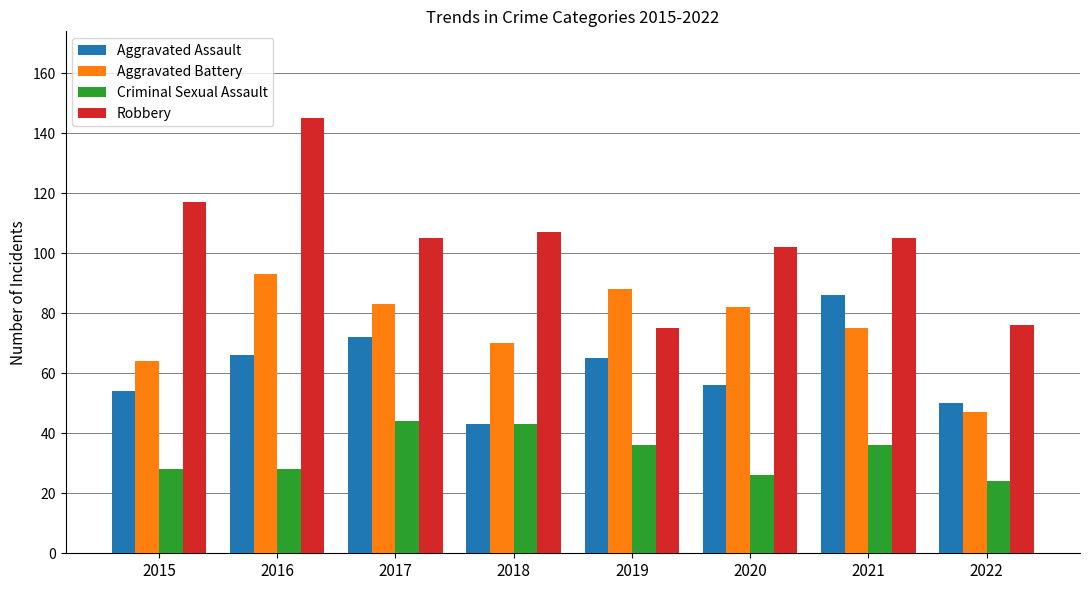

Between 2019 and 2020, which series saw the biggest shift?

Robbery